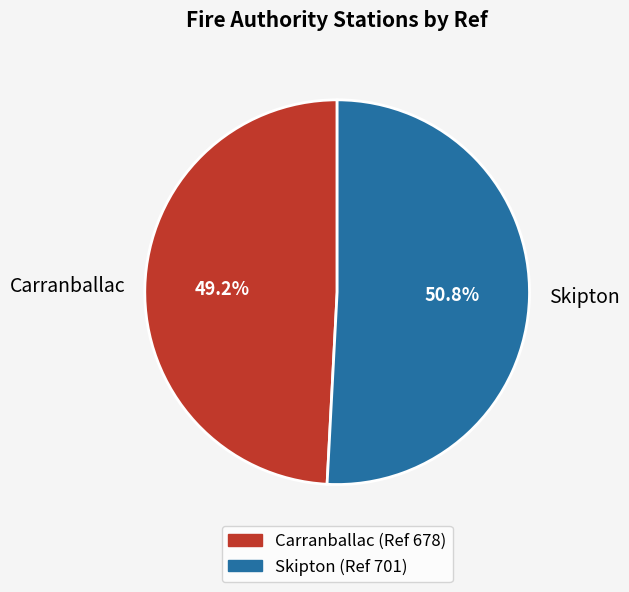

The Carranballac slice represents 39% of the pie. True or false?

False